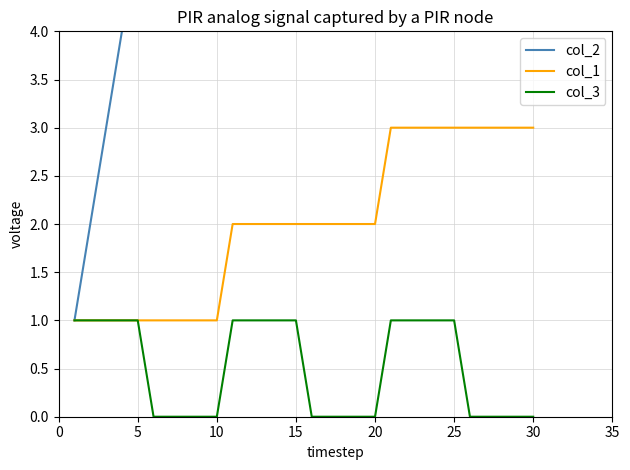

Which series has the largest total across all categories?

col_2